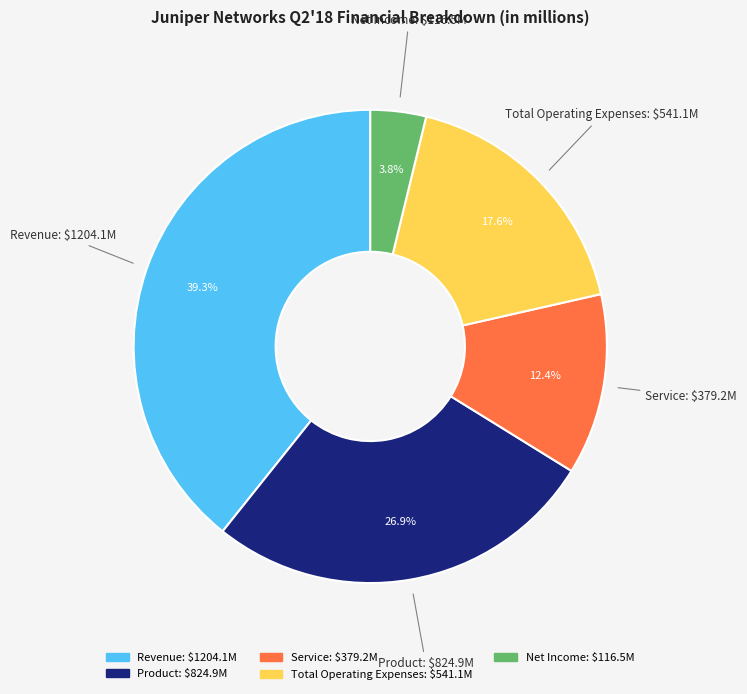

Does Net Income account for over 50% of the chart?

No